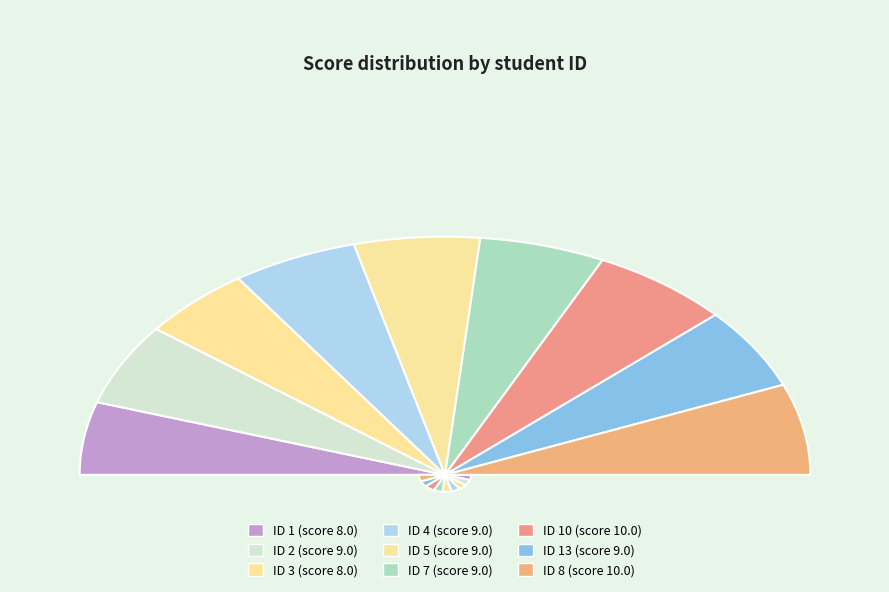

What is the total percentage of 8 and 7?

23.5%